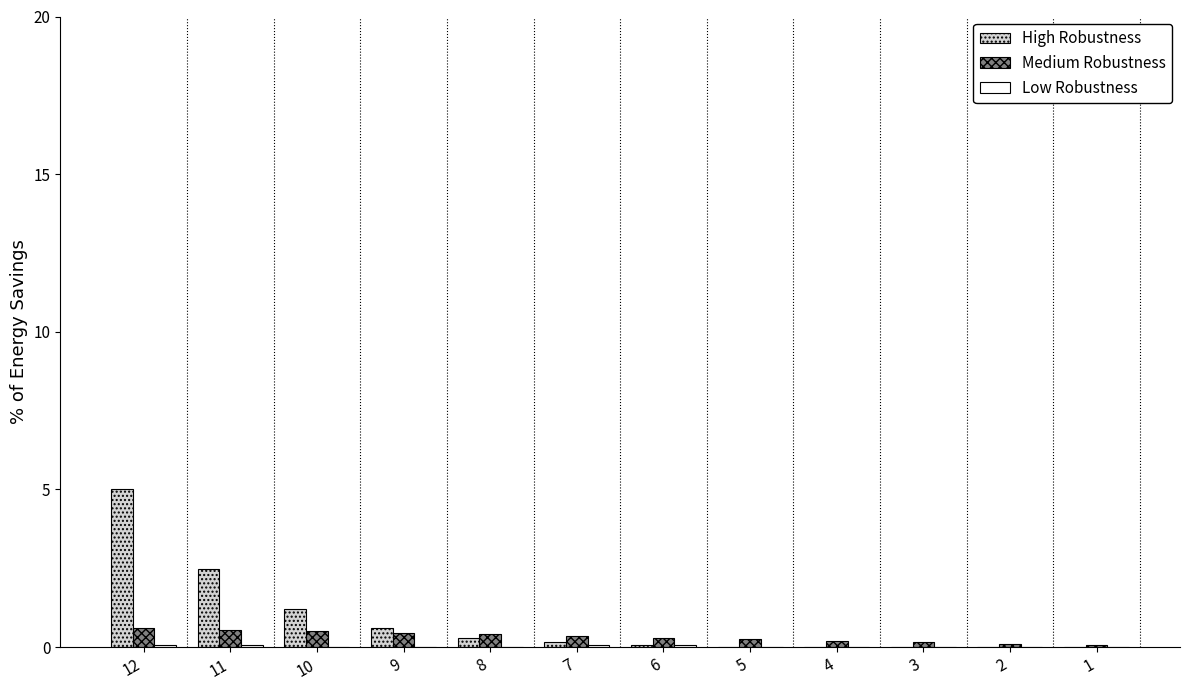

The High Robustness series shows 0.2 at 7. True or false?

True